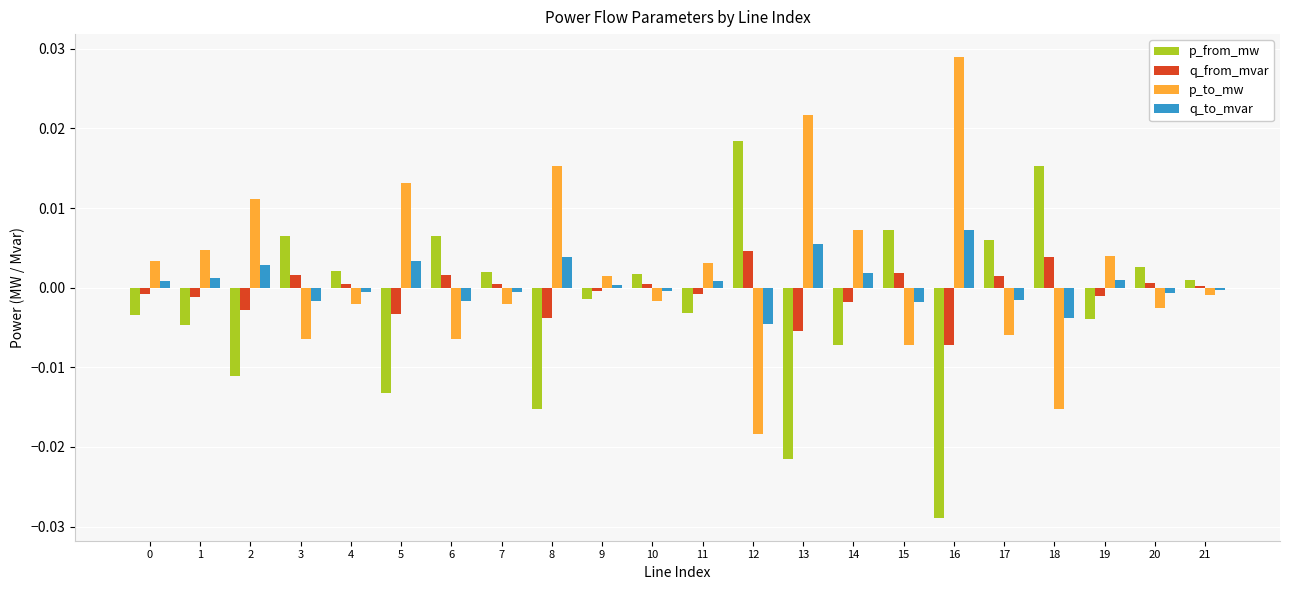

At 17, list the series in order from largest to smallest.

p_from_mw, q_from_mvar, q_to_mvar, p_to_mw